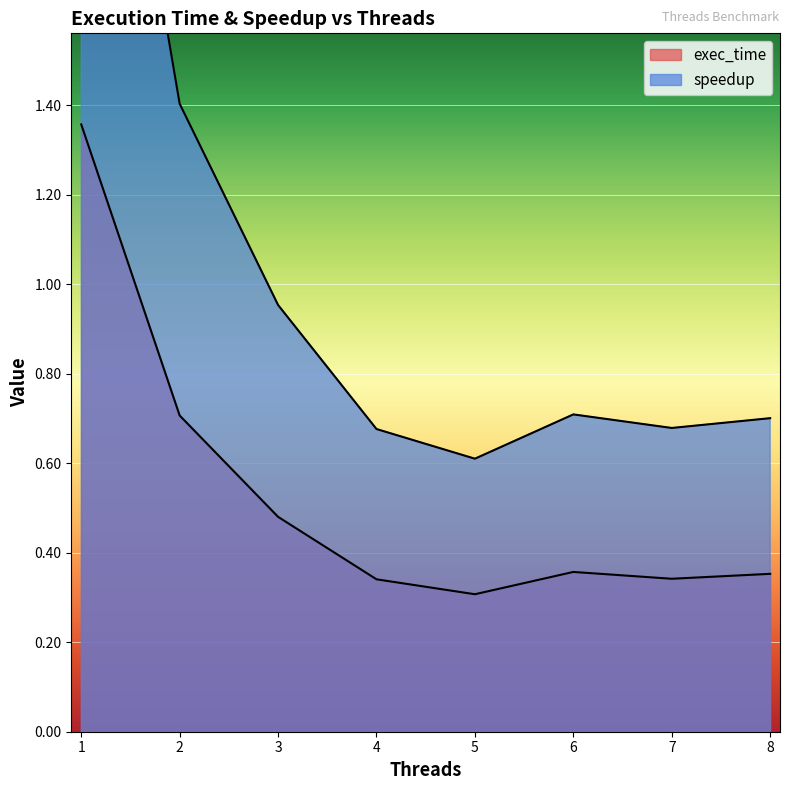

Reading left to right, what are all the values shown in this chart?

exec_time: 1.4	0.7	0.5	0.3	0.3	0.4	0.3	0.4
speedup: 2.7	1.4	1.0	0.7	0.6	0.7	0.7	0.7